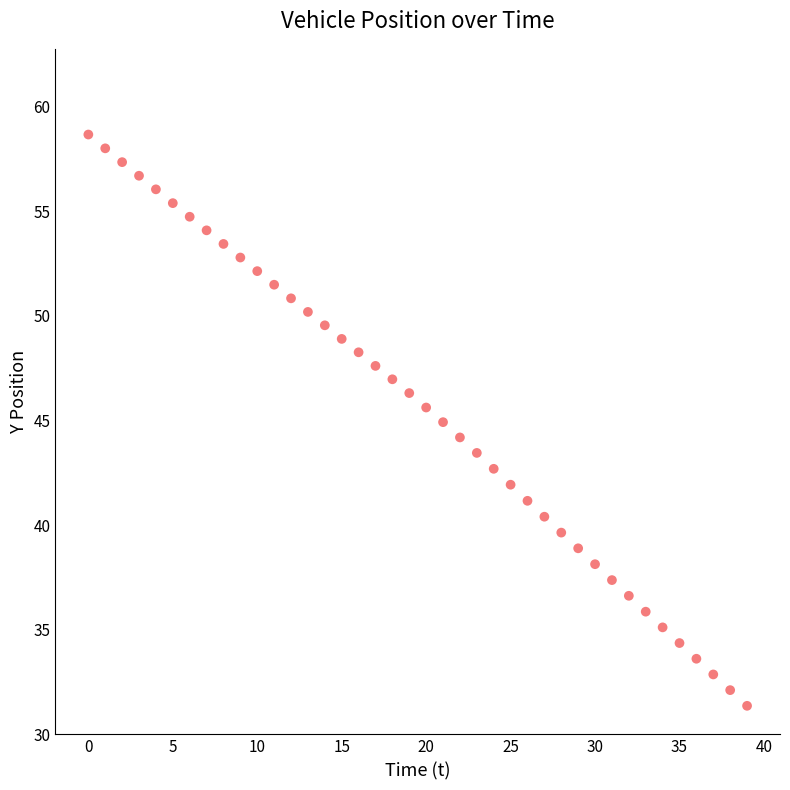

What is the range of Y values (max minus min)?

27.3